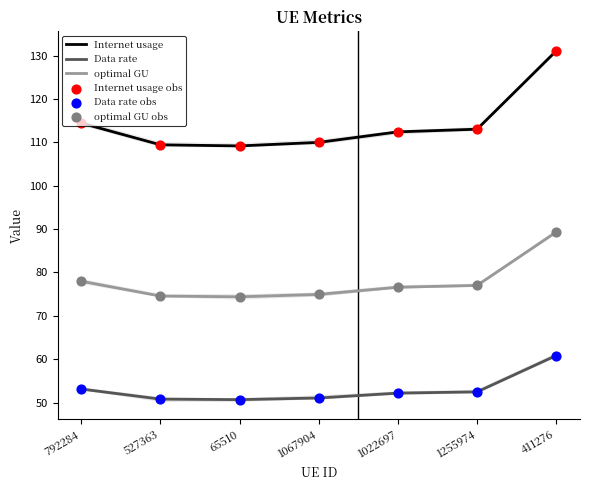

Which series has the largest total across all categories?

Internet usage